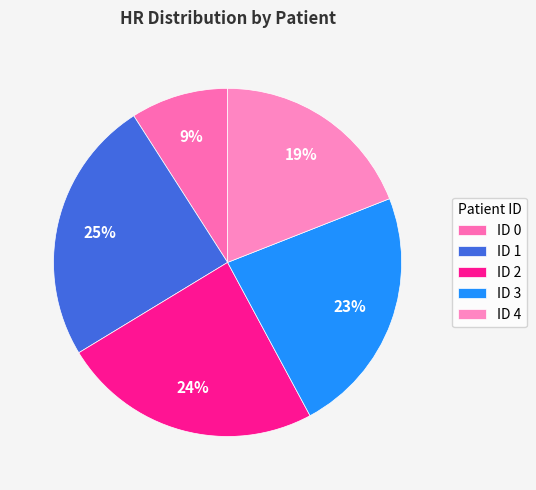

How many segments does this pie chart have?

5